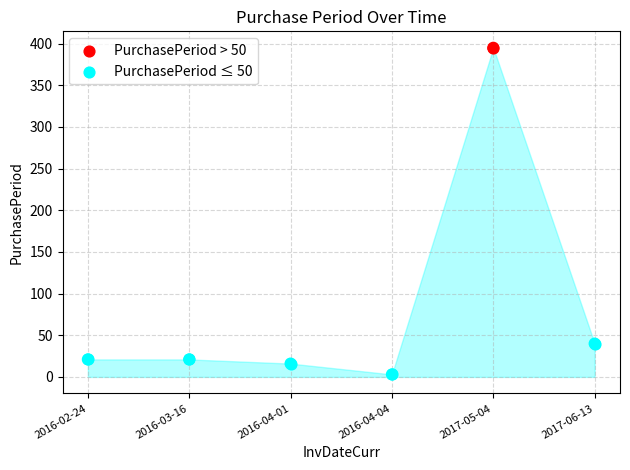

Approximately how many times larger is the value at 2016-04-04 compared to 2016-04-01?

0.2